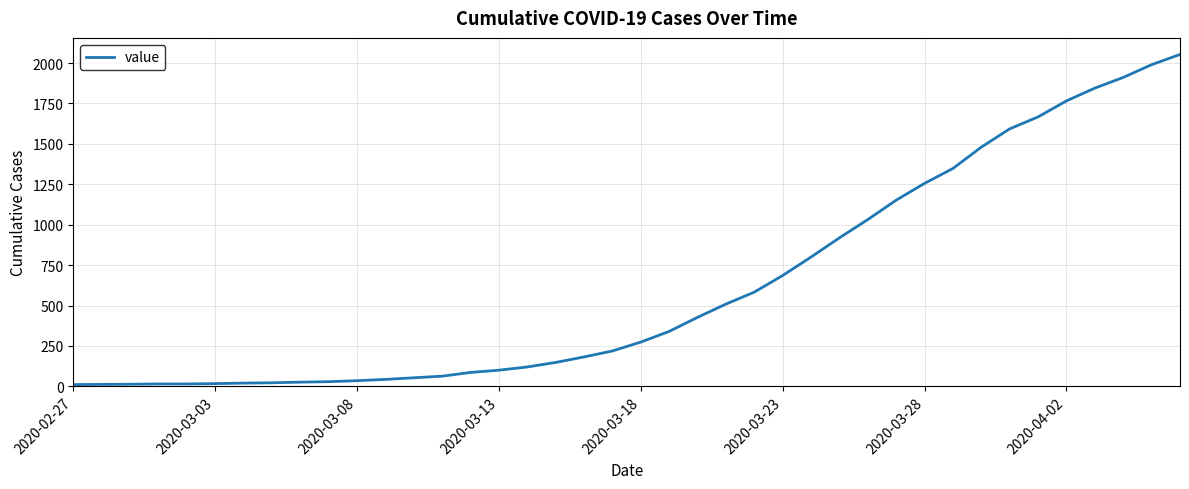

What is the greatest value displayed?

2053